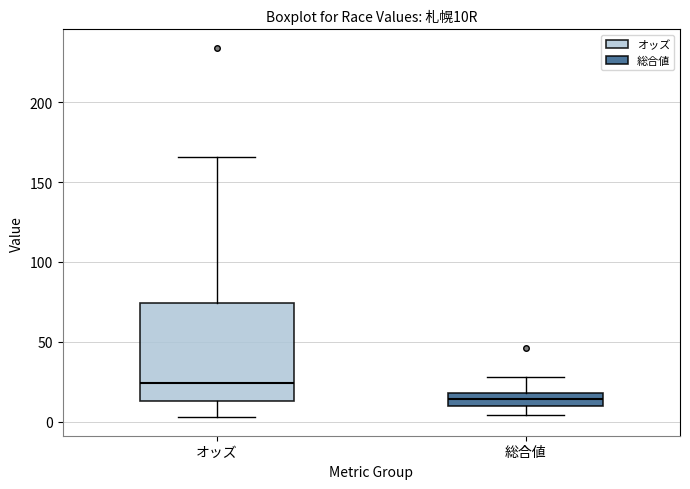

Where does the upper whisker of the box for オッズ end on the y-axis? The values are not printed on the chart, so give them approximately, as read against the axis.

165